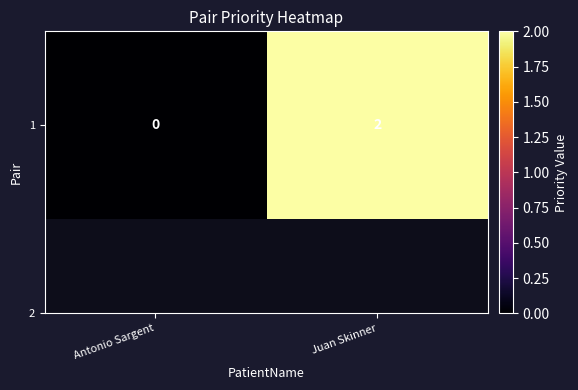

At which category does the chart reach its peak across all series?

Juan Skinner